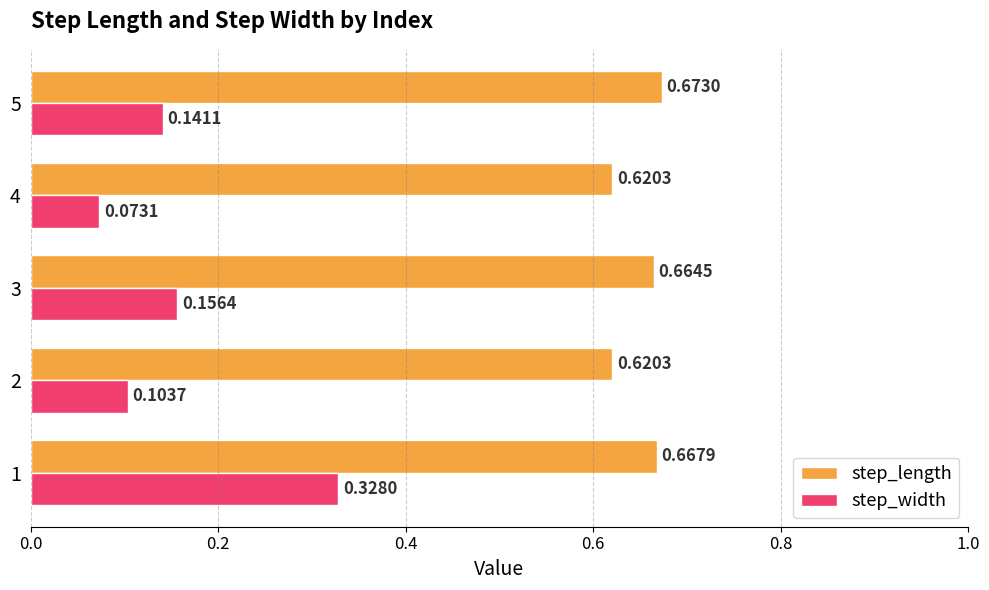

List the series in order of their overall mean, lowest first.

step_width, step_length